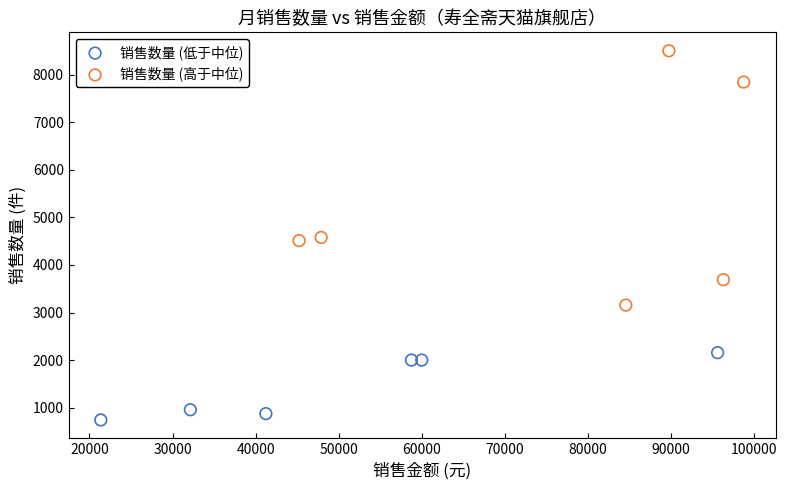

Which series has the widest spread of Y values?

销售数量 (高于中位)